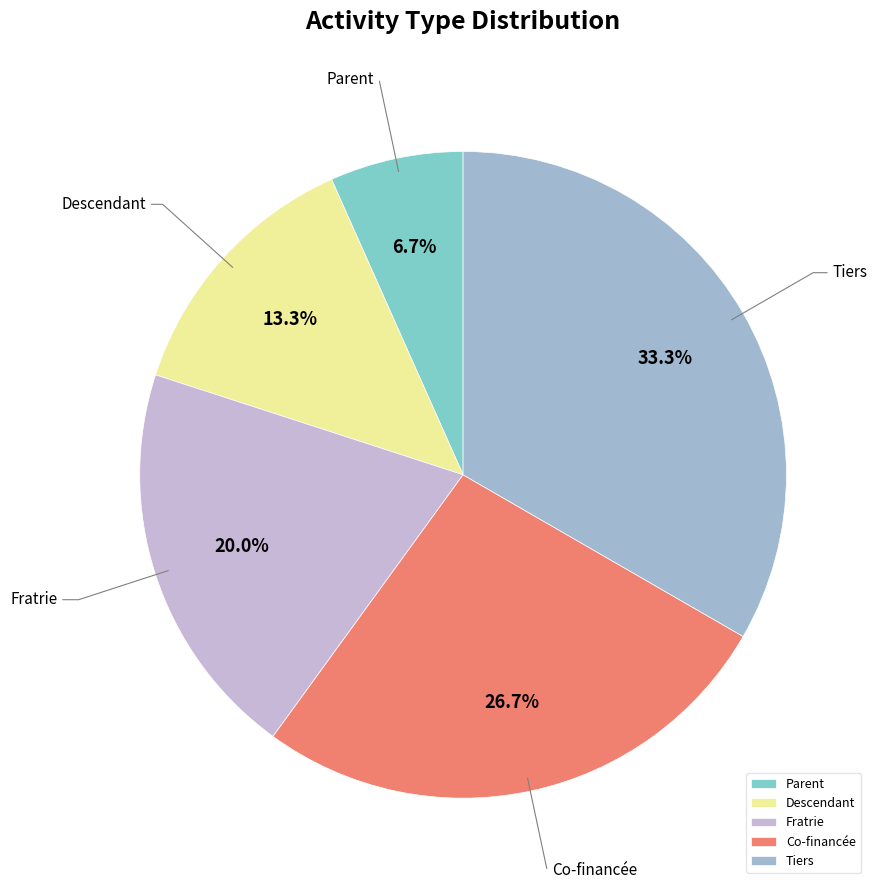

What percentage is NOT represented by Fratrie?

80.0%